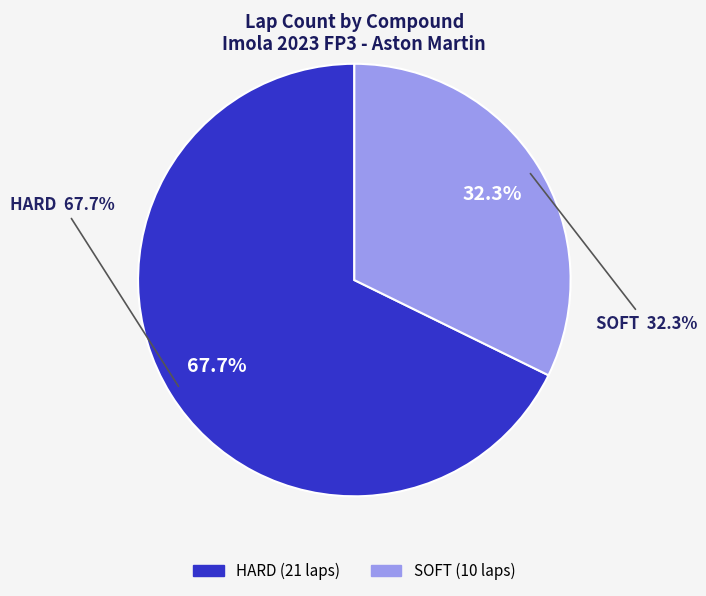

Does SOFT account for over 50% of the chart?

No